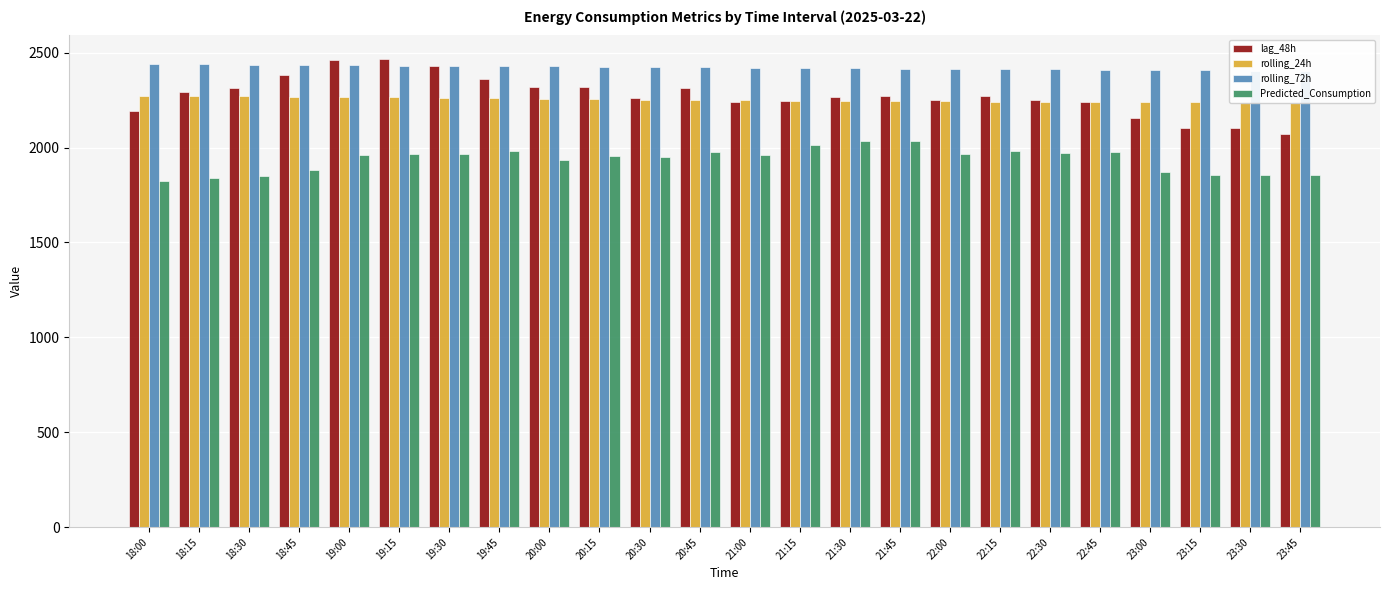

At which category is the sum across all series the highest?

19:15